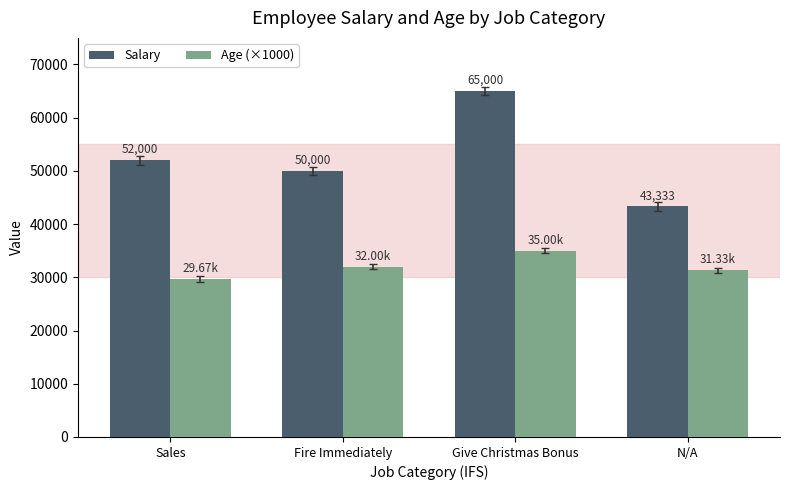

What is the difference between the maximum and minimum values in the Age (×1000) series?

5330.0